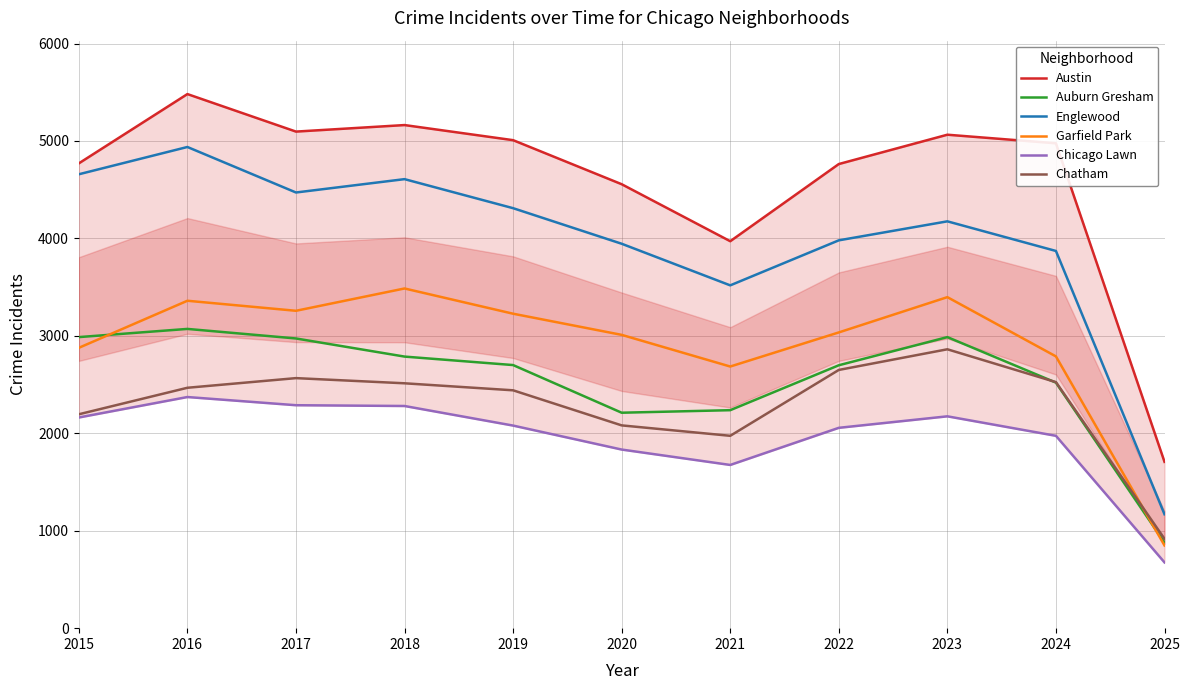

Is the value of Chicago Lawn at 2023 greater than the value of Auburn Gresham at 2016?

No